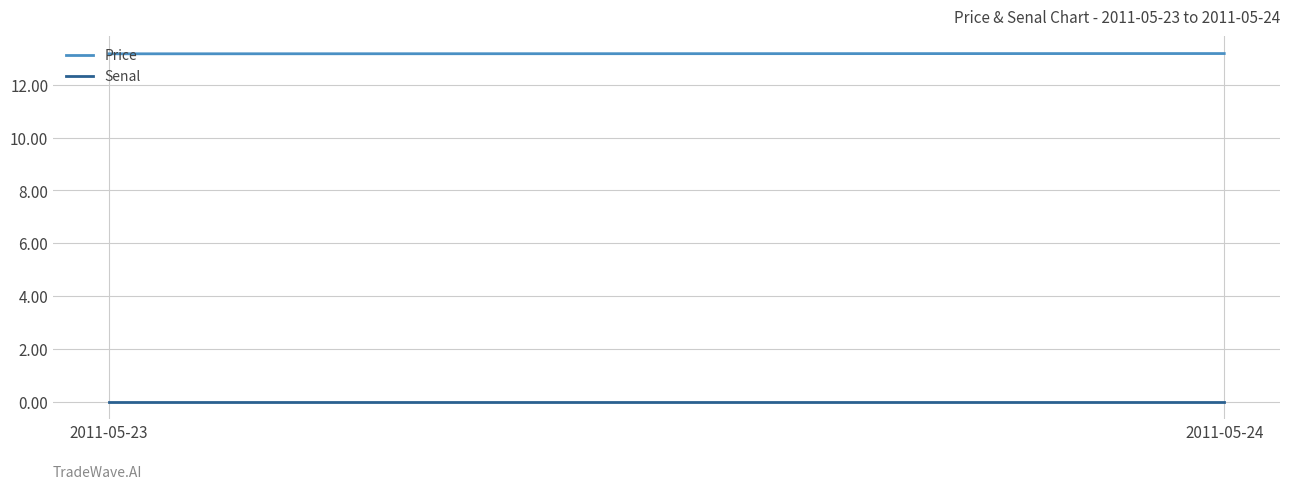

At how many categories does at least one series exceed 8?

2